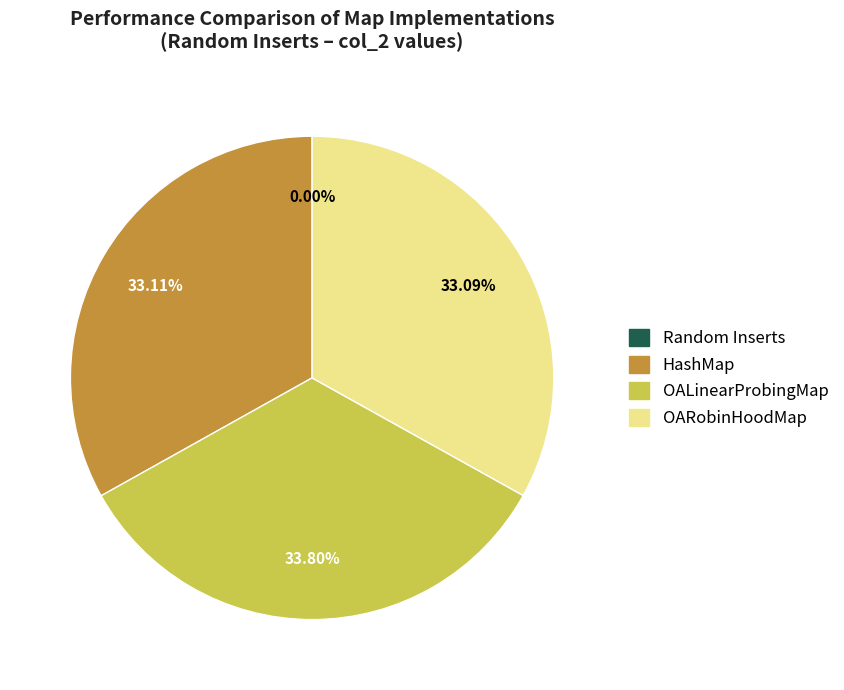

Does HashMap represent more than half of the total?

No